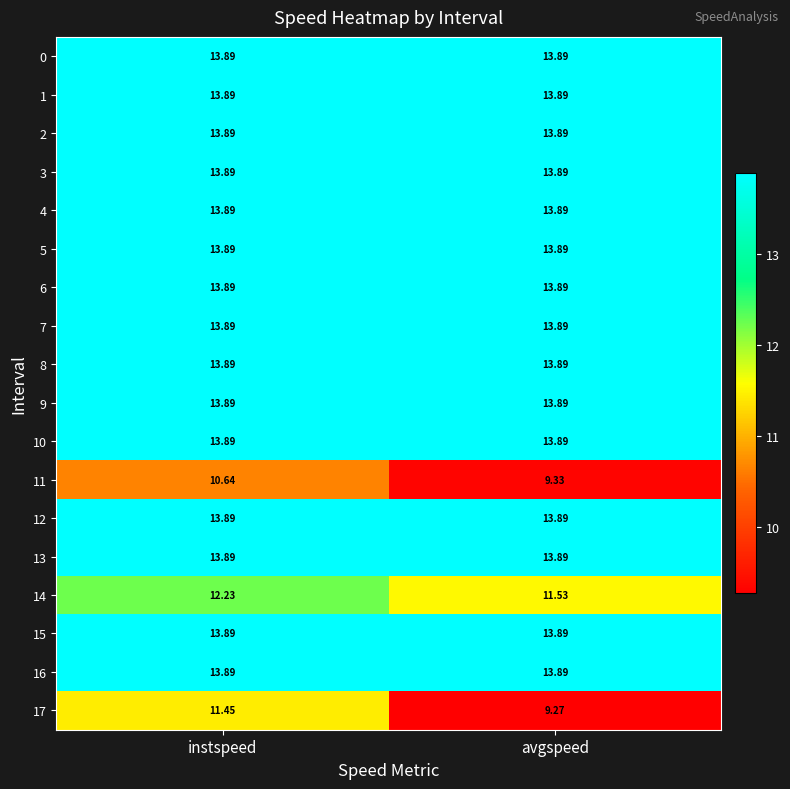

Is the value of 2 at instspeed greater than the value of 11 at avgspeed?

Yes